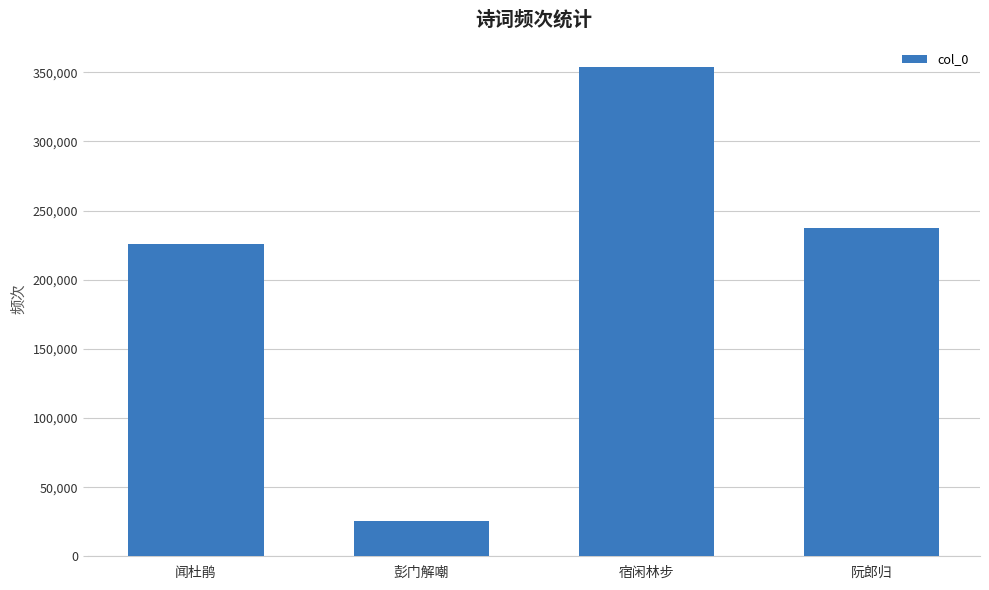

What is the smallest value displayed?

25375